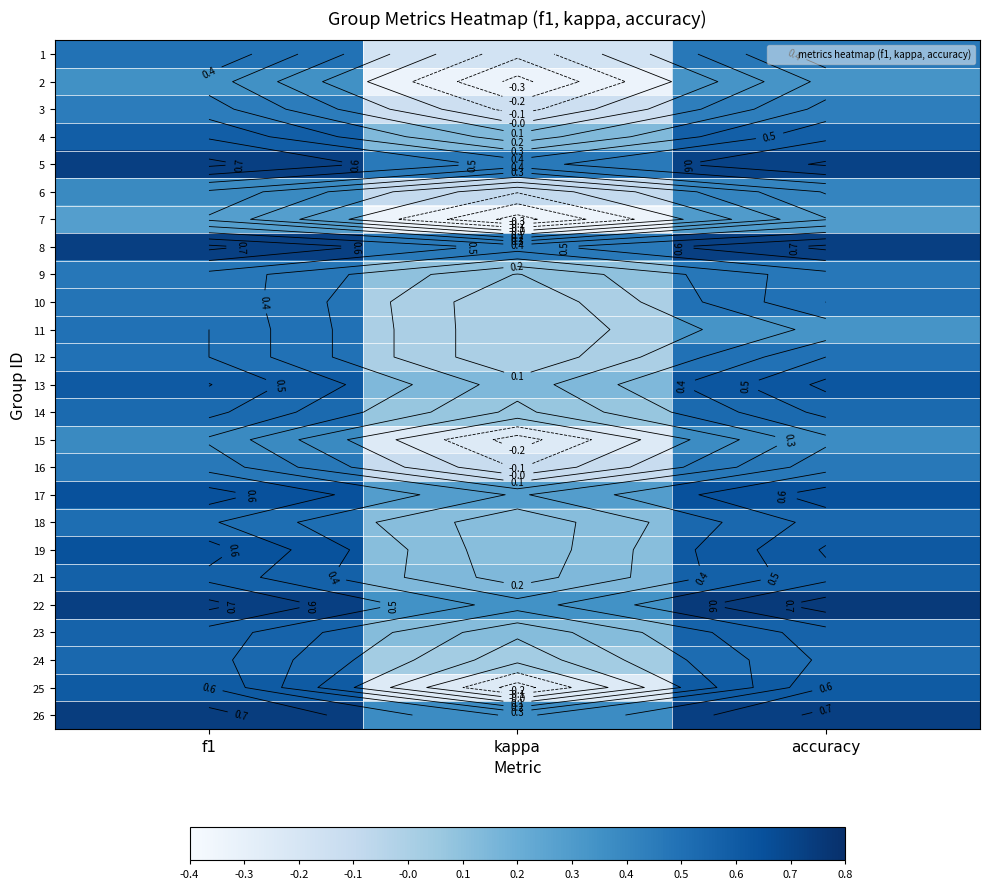

At f1, list the series in order from smallest to largest.

7, 2, 6, 15, 3, 16, 9, 10, 1, 11, 12, 18, 14, 24, 23, 21, 4, 25, 13, 19, 17, 5, 8, 22, 26